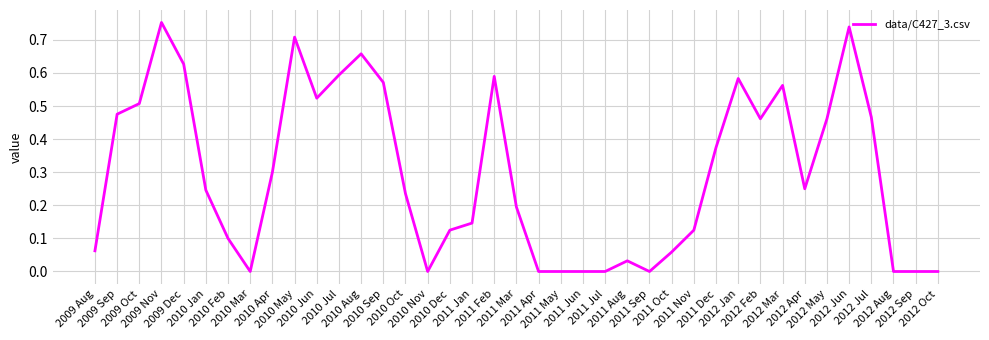

How many distinct data groups are displayed?

1